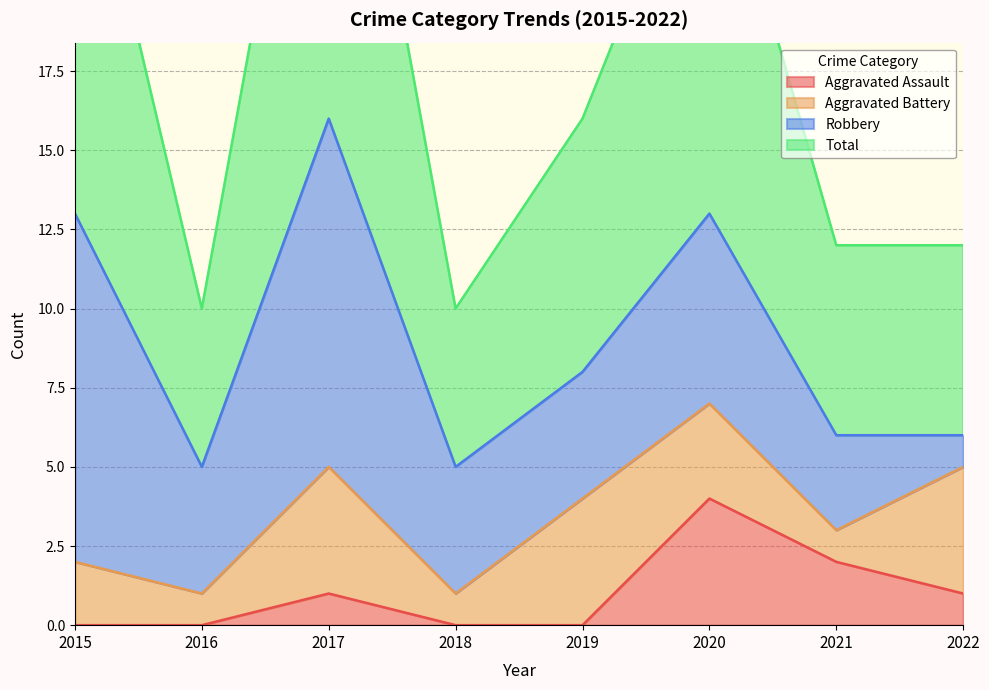

How many Aggravated Assault values are between 0 and 2?

7